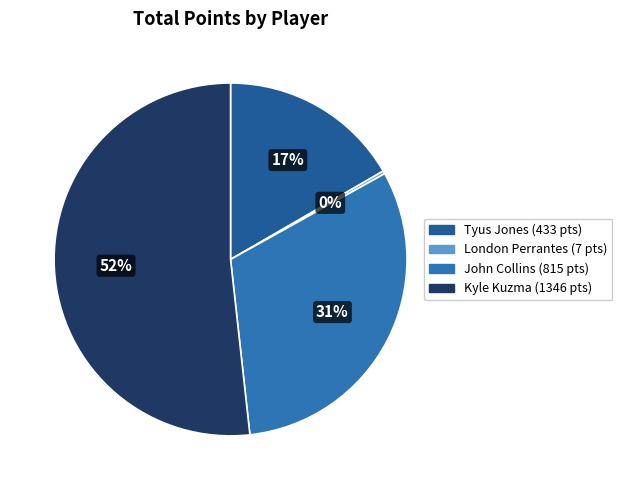

True or false: Tyus Jones accounts for 24% of the total.

False